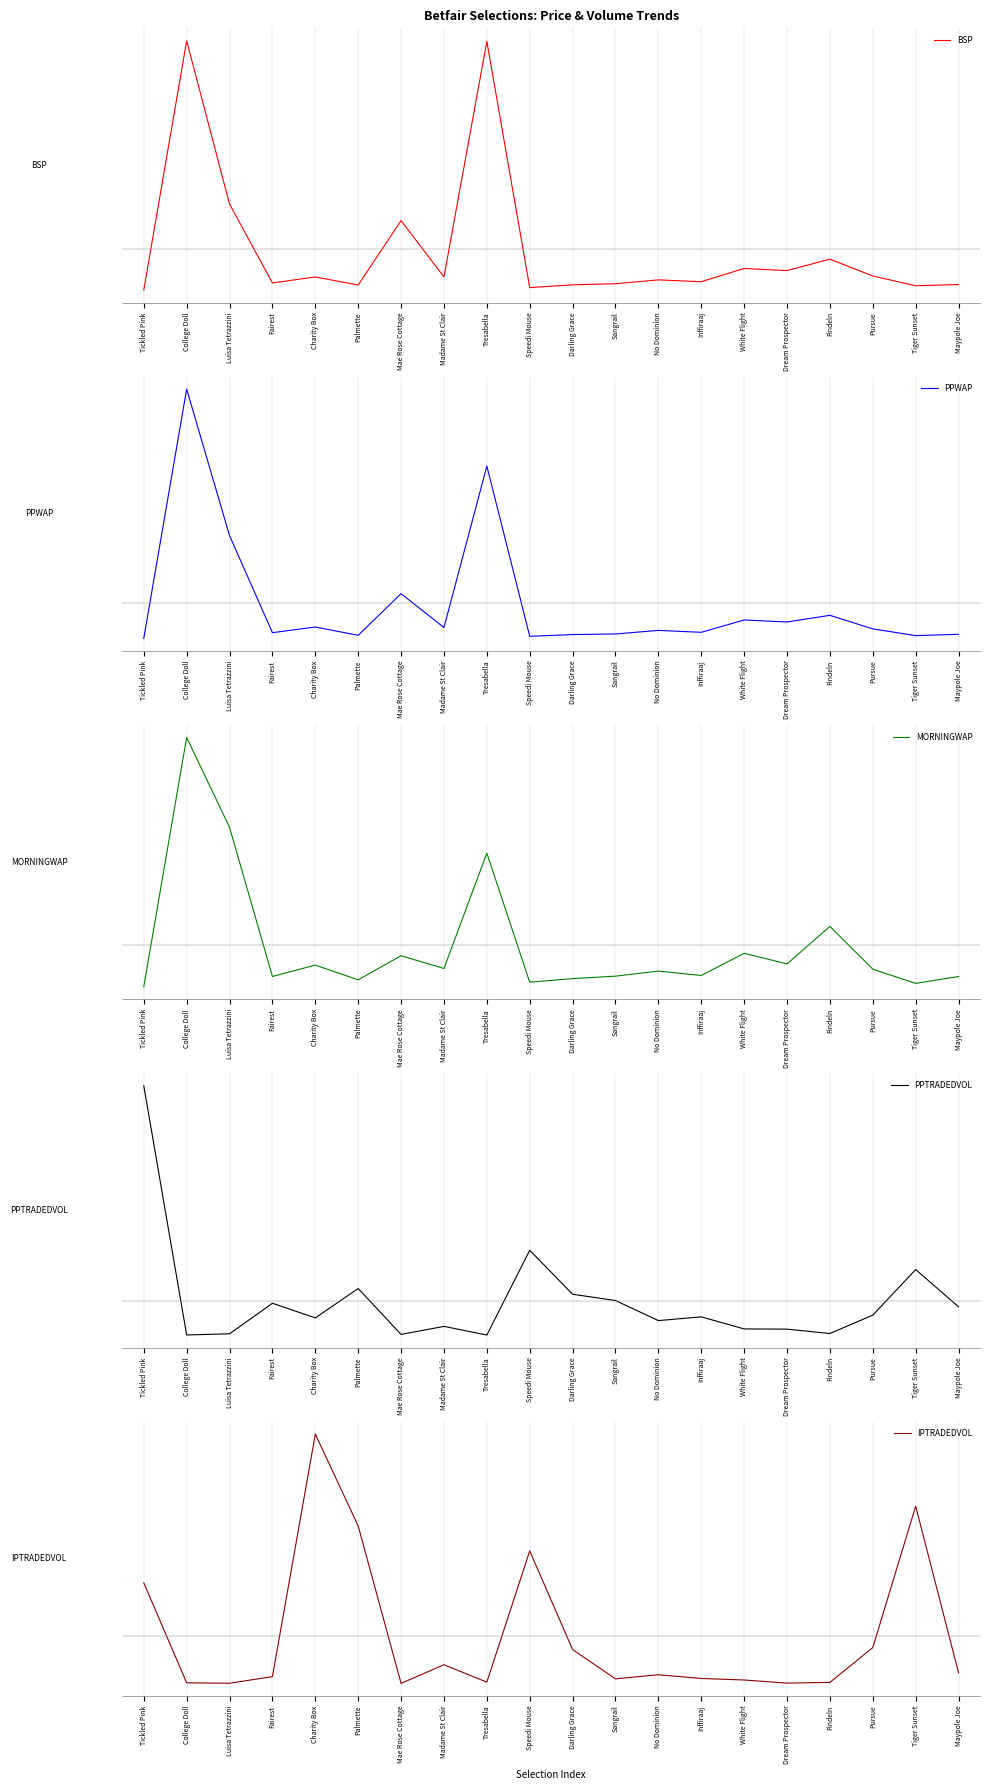

Reading right to left, what are all the values shown in this chart?

BSP: -0.1	-0.1	-0.1	-0.0	-0.1	-0.1	-0.1	-0.1	-0.1	-0.1	-0.2	0.8	-0.1	0.1	-0.1	-0.1	-0.1	0.2	0.8	-0.2
PPWAP: -0.1	-0.1	-0.1	-0.0	-0.1	-0.1	-0.1	-0.1	-0.1	-0.1	-0.1	0.6	-0.1	0.0	-0.1	-0.1	-0.1	0.3	0.9	-0.1
MORNINGWAP: -0.1	-0.2	-0.1	0.1	-0.1	-0.0	-0.1	-0.1	-0.1	-0.1	-0.1	0.4	-0.1	-0.0	-0.1	-0.1	-0.1	0.5	0.8	-0.2
PPTRADEDVOL: -0.0	0.1	-0.1	-0.1	-0.1	-0.1	-0.1	-0.1	0.0	0.0	0.2	-0.1	-0.1	-0.1	0.1	-0.1	-0.0	-0.1	-0.1	0.9
IPTRADEDVOL: -0.1	0.5	-0.0	-0.2	-0.2	-0.2	-0.2	-0.2	-0.2	-0.1	0.3	-0.2	-0.1	-0.2	0.4	0.8	-0.2	-0.2	-0.2	0.2